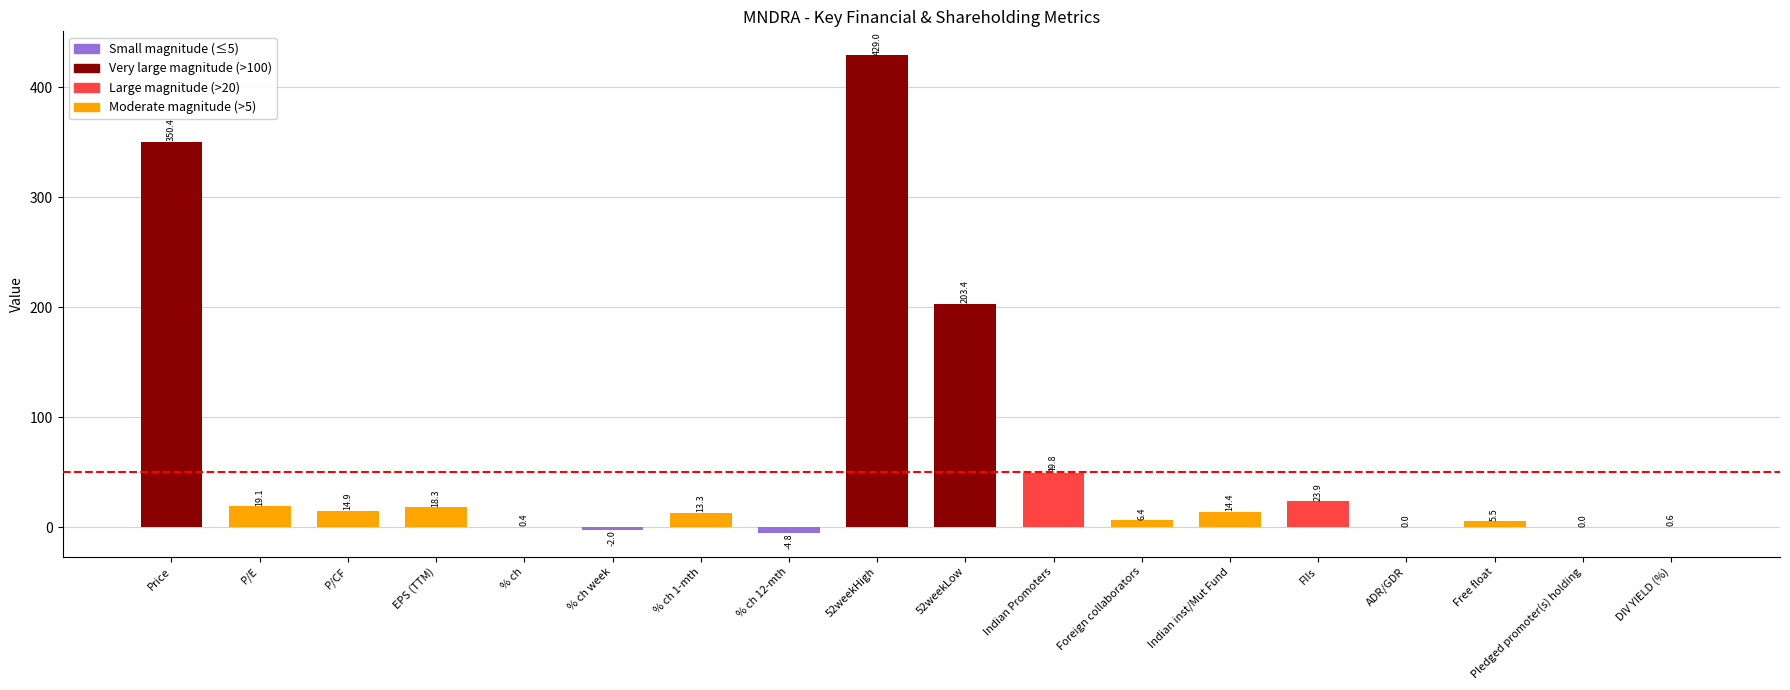

Count the number of data series in this chart.

1